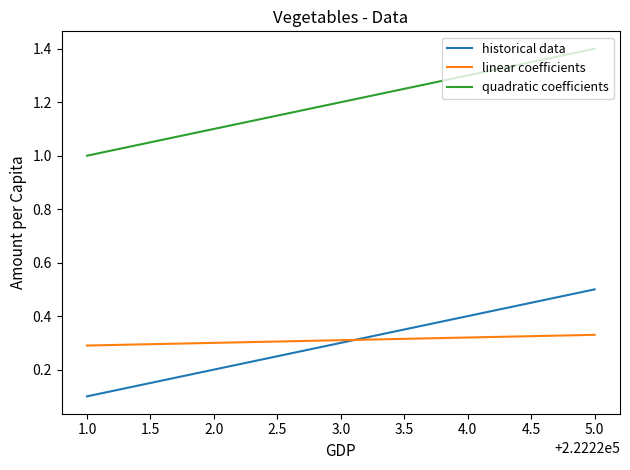

Which series has the largest total across all categories?

quadratic coefficients